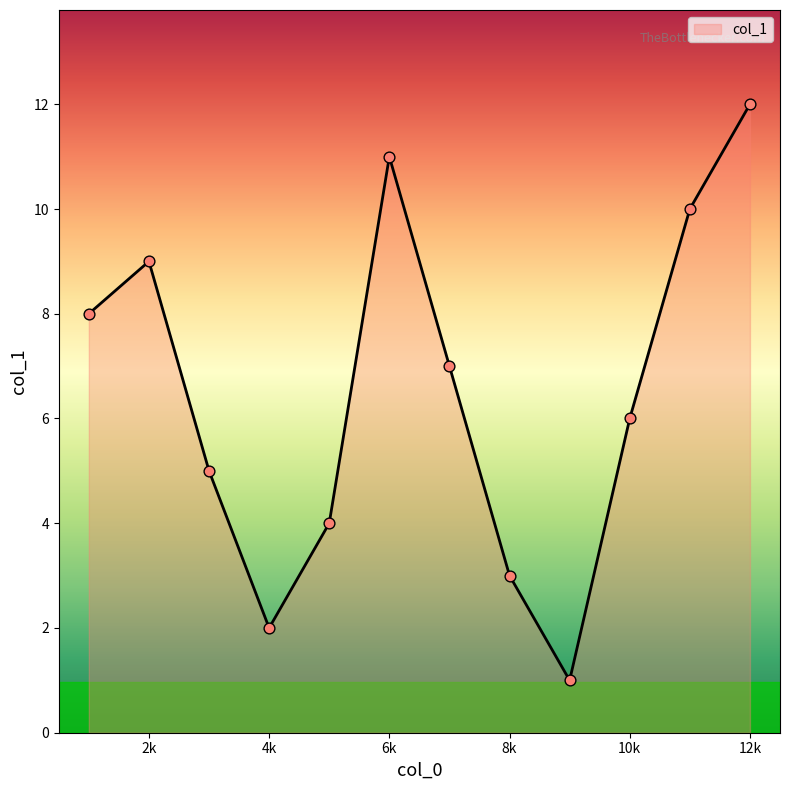

What is the difference between the maximum and minimum values?

11